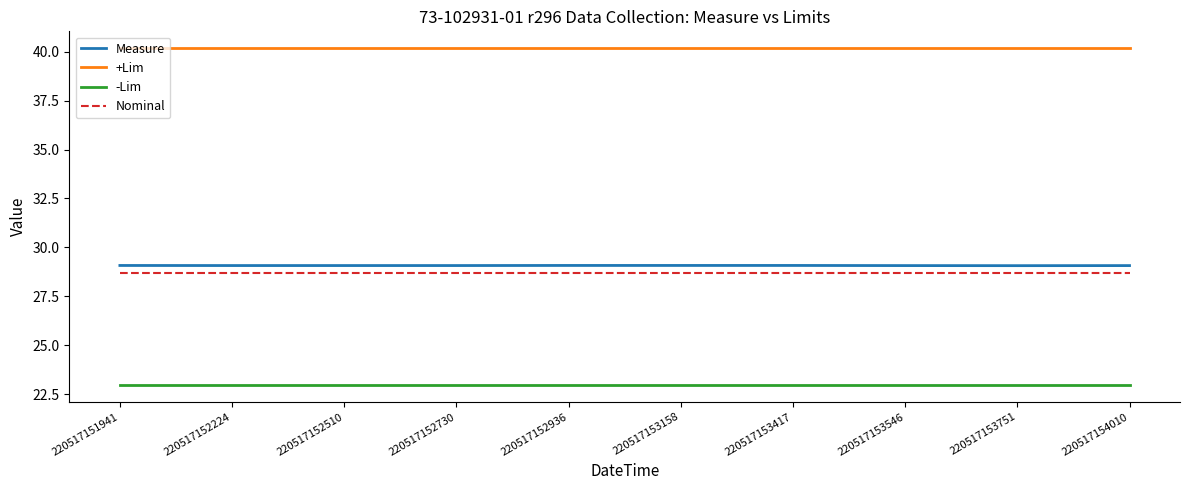

What is the spread (max minus min) of values at 220517151941?

17.2